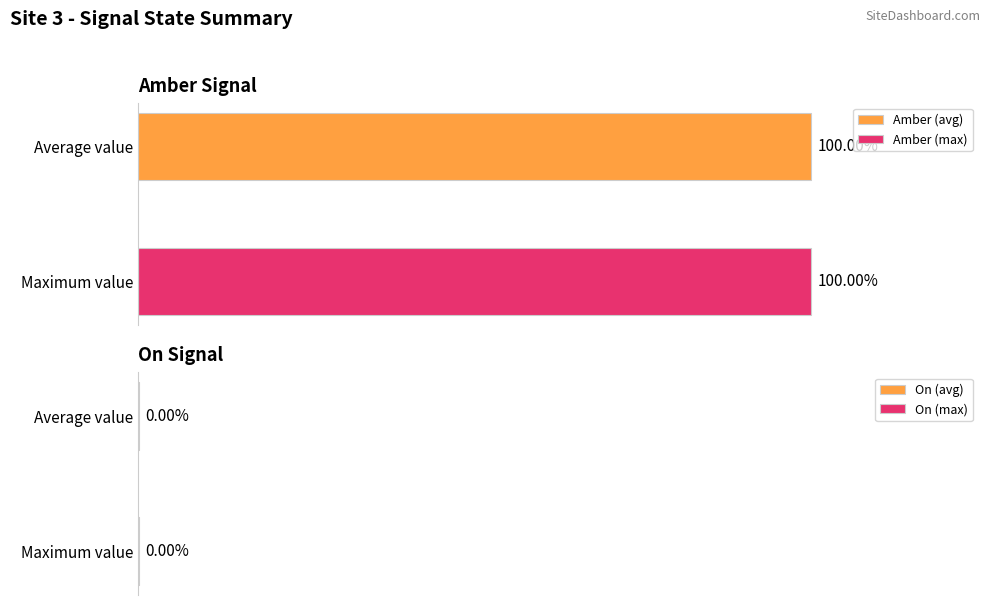

What is the difference between the highest and lowest values at 1698200198?

1